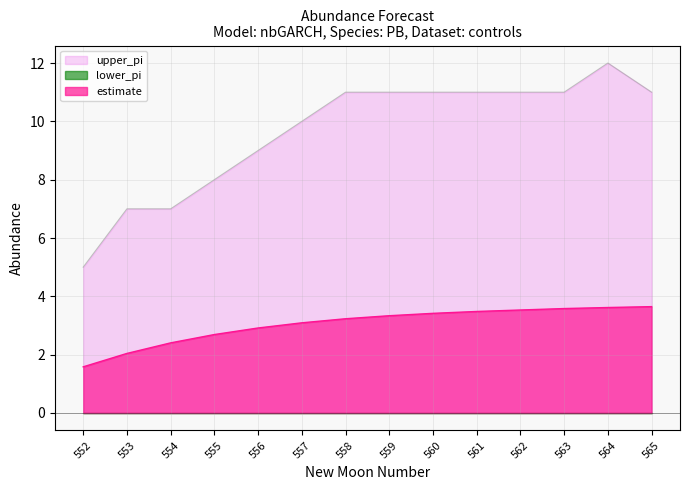

What is the average value of the upper_pi series?

9.6